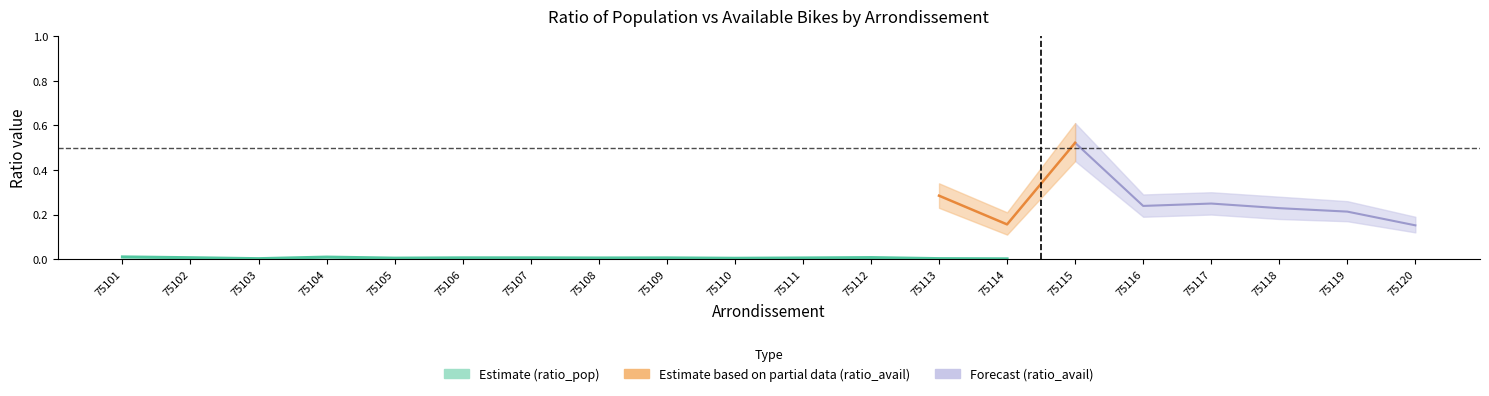

At 75119, list the series in order from largest to smallest.

ratio_avail_hi, ratio_avail, ratio_avail_lo, ratio_pop_hi, ratio_pop, ratio_pop_lo